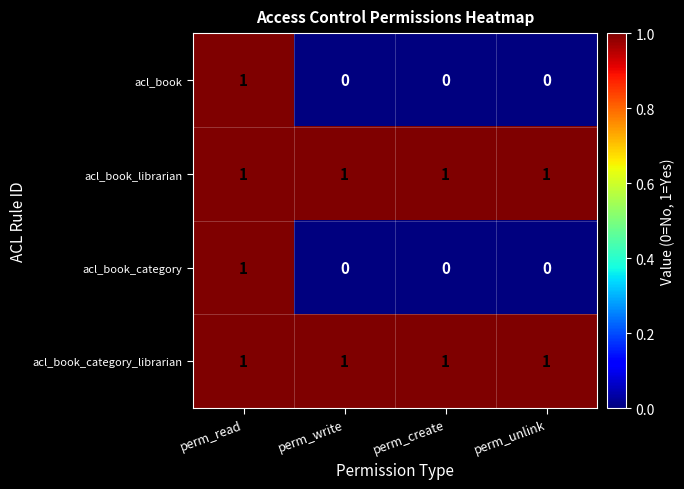

How many data points does each series have?

4